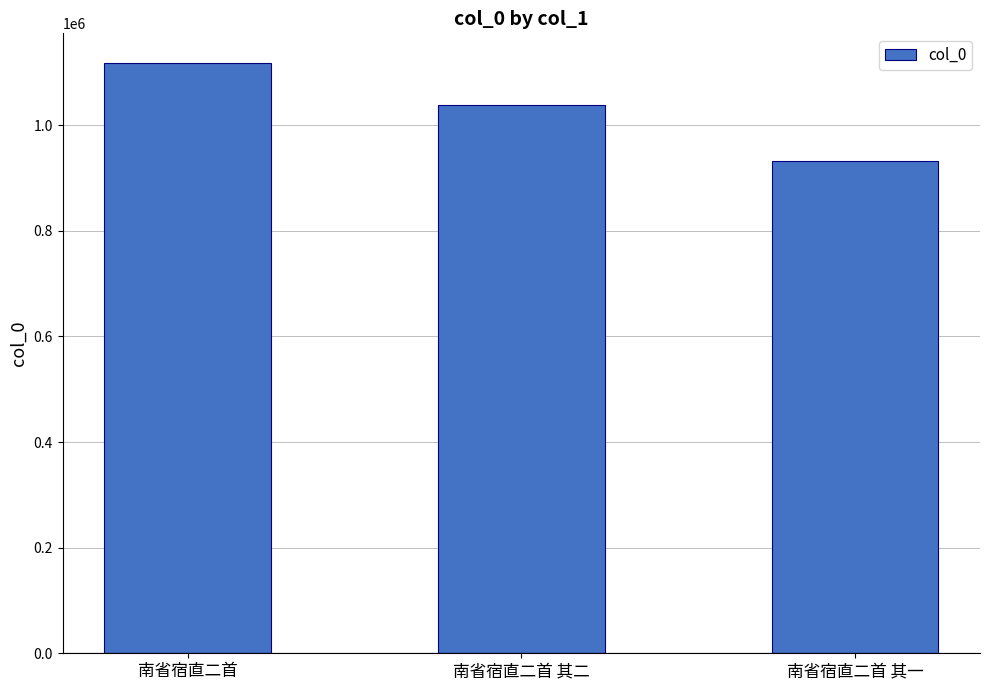

List the labels in order of value, smallest first.

南省宿直二首 其一, 南省宿直二首 其二, 南省宿直二首